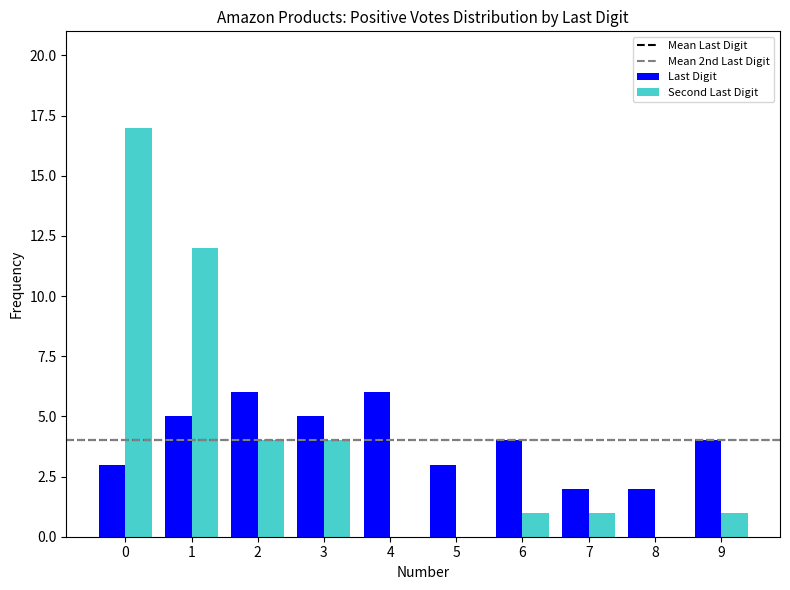

The Last Digit series shows 3 at 7. True or false?

False